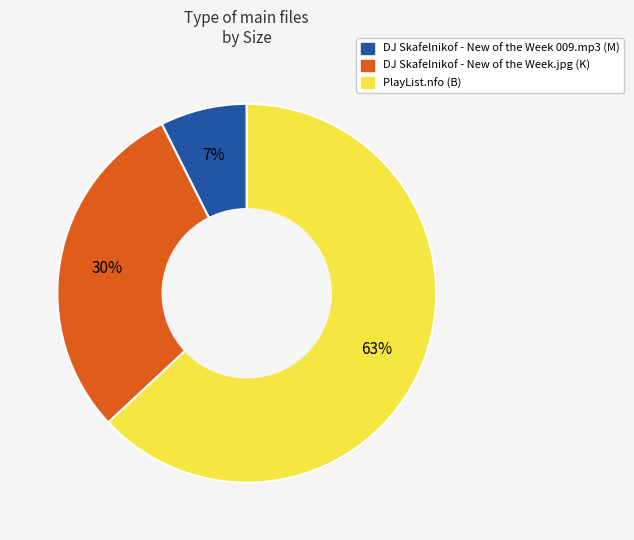

Rank the categories by value from lowest to highest.

DJ Skafelnikof - New of the Week 009.mp3, DJ Skafelnikof - New of the Week.jpg, PlayList.nfo